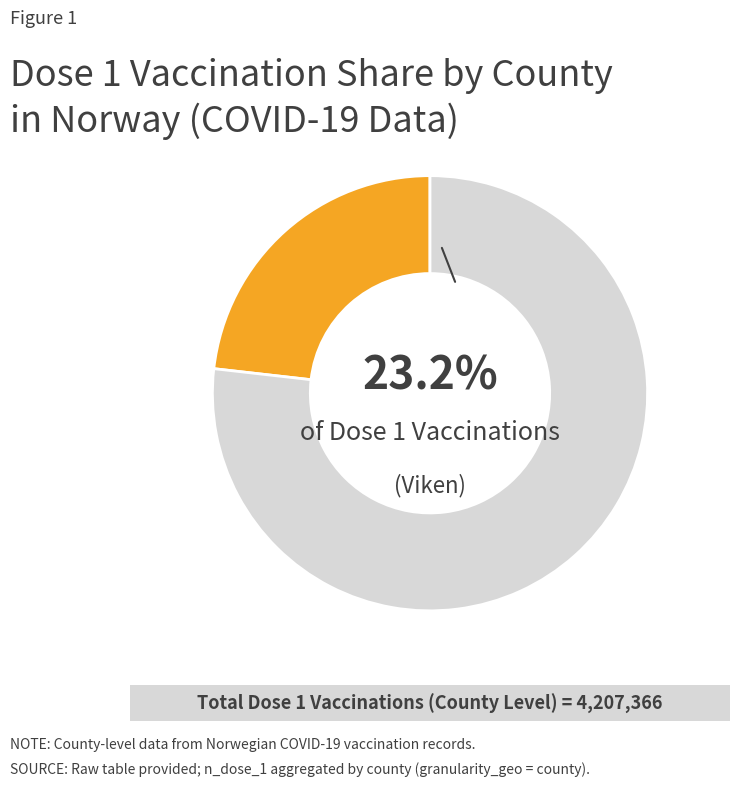

Is there a majority slice in this chart?

Yes